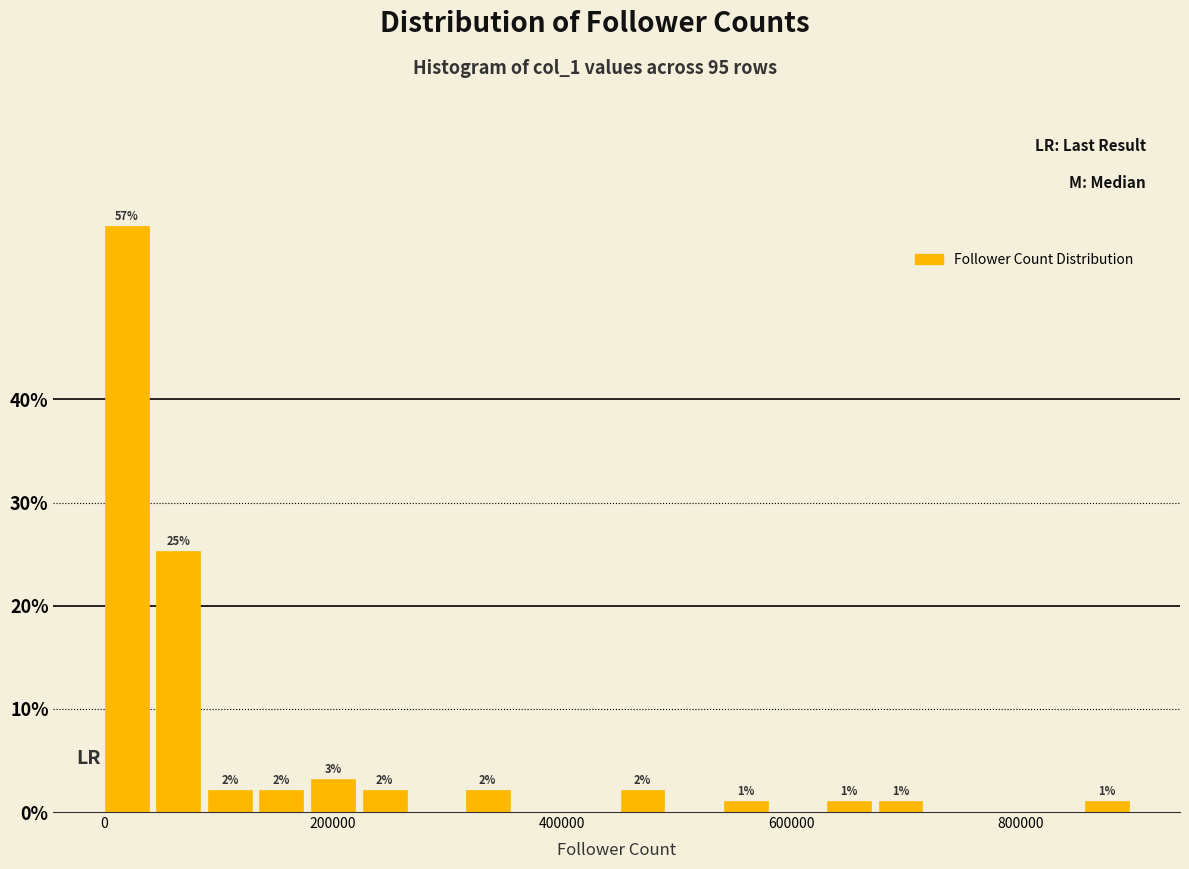

Around what value on the x-axis is the tallest bar? Give the approximate position of its centre, as read against the axis.

20000